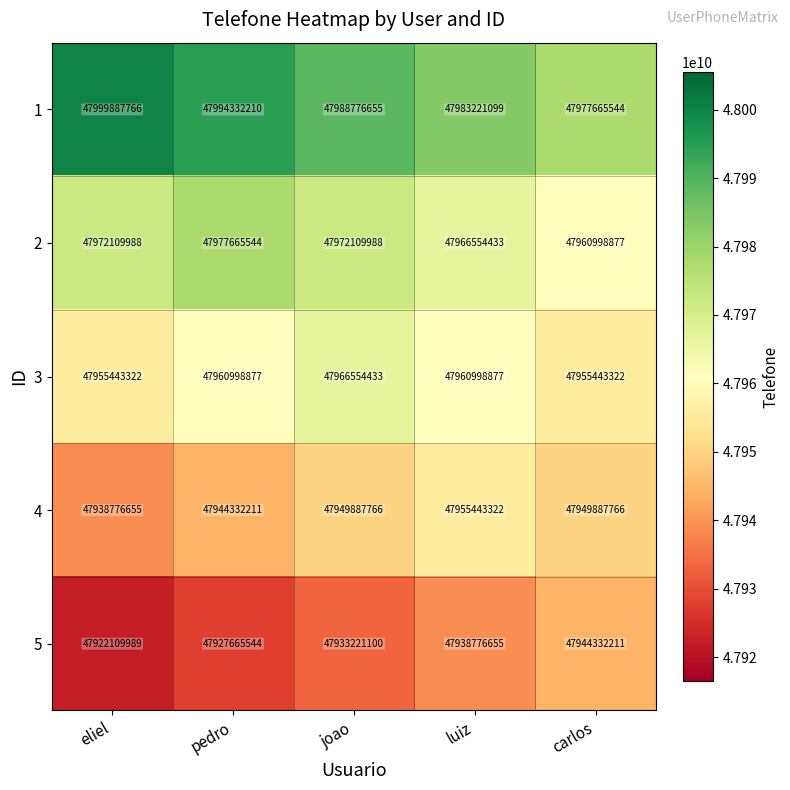

Which series has the largest total across all categories?

1